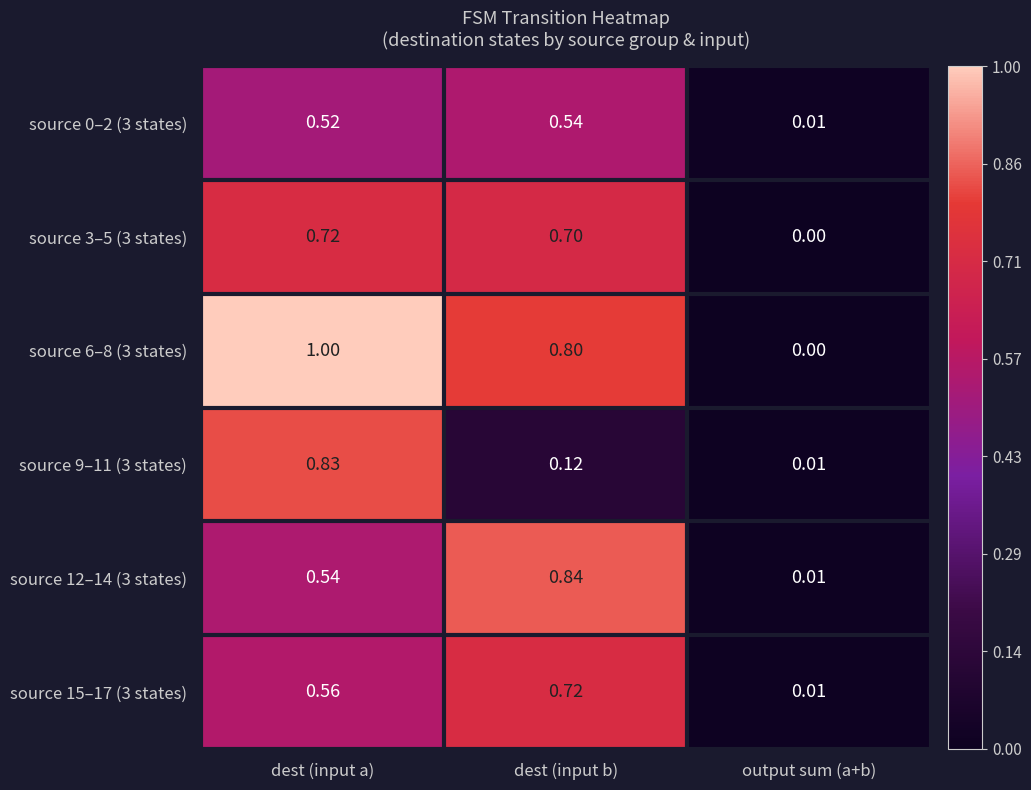

Where is source 3–5 (3 states) nearest to the value 0?

output sum (a+b)